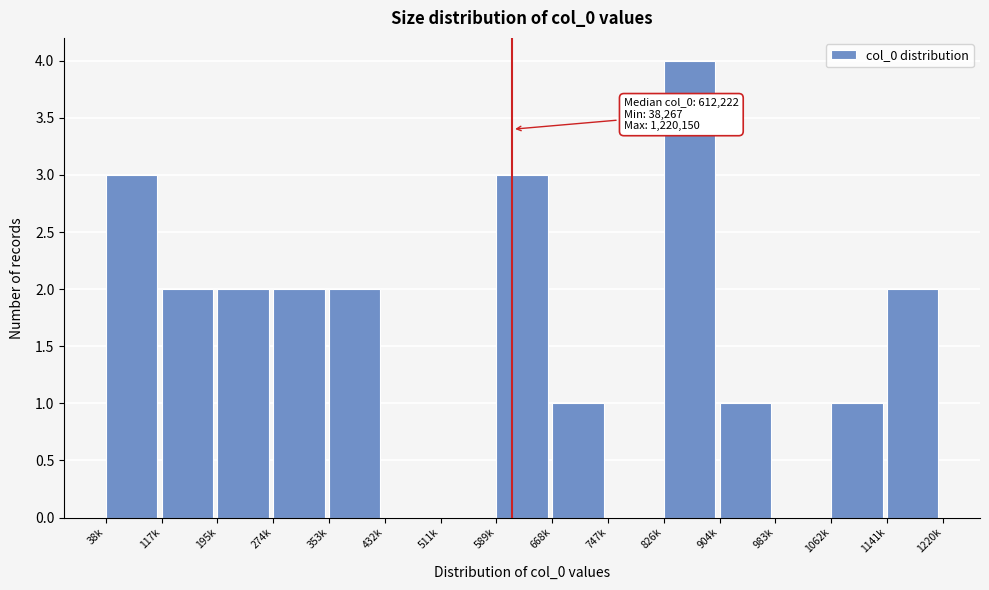

Reading left to right, transcribe all the data shown in this chart.

38k=3	117k=2	195k=2	274k=2	353k=2	432k=0	511k=0	589k=3	668k=1	747k=0	826k=4	904k=1	983k=0	1062k=1	1141k=2